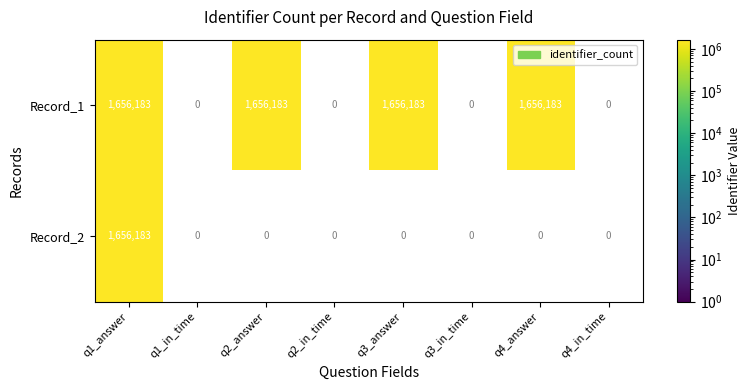

Count the number of categories in the chart.

8